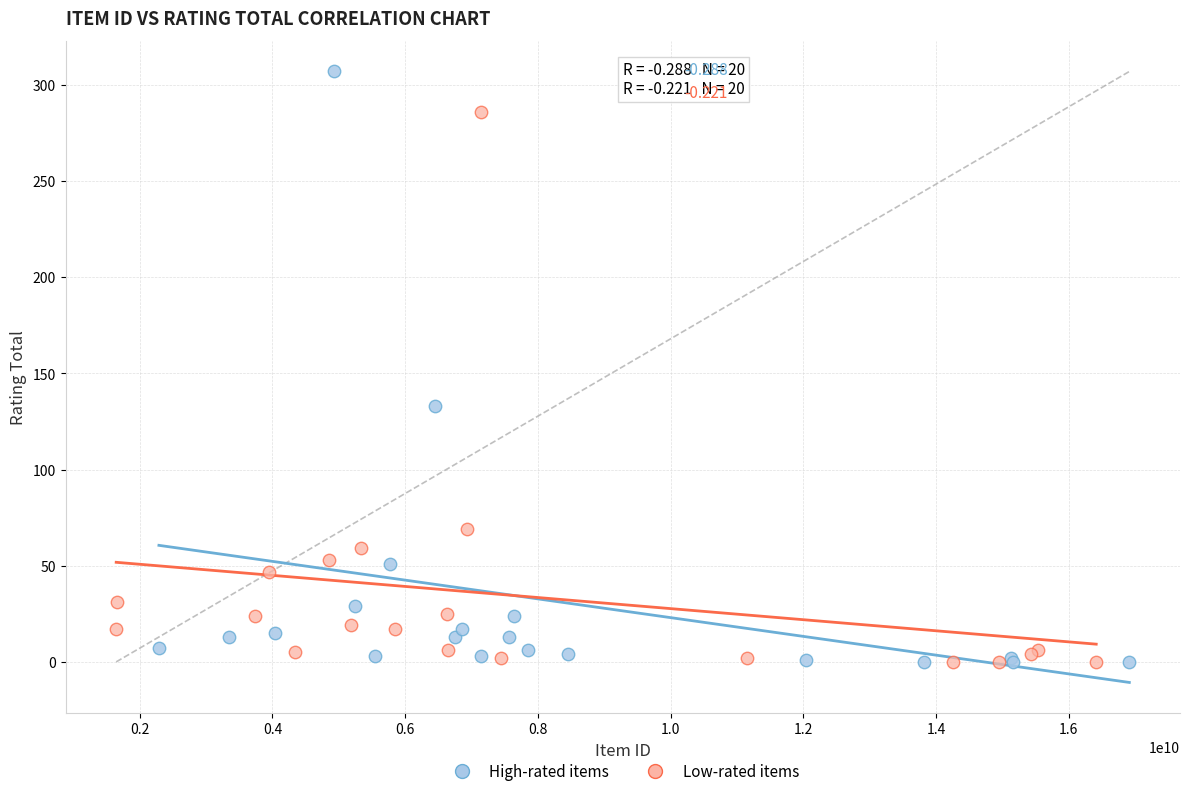

Which series has the widest spread of Y values?

High-rated items